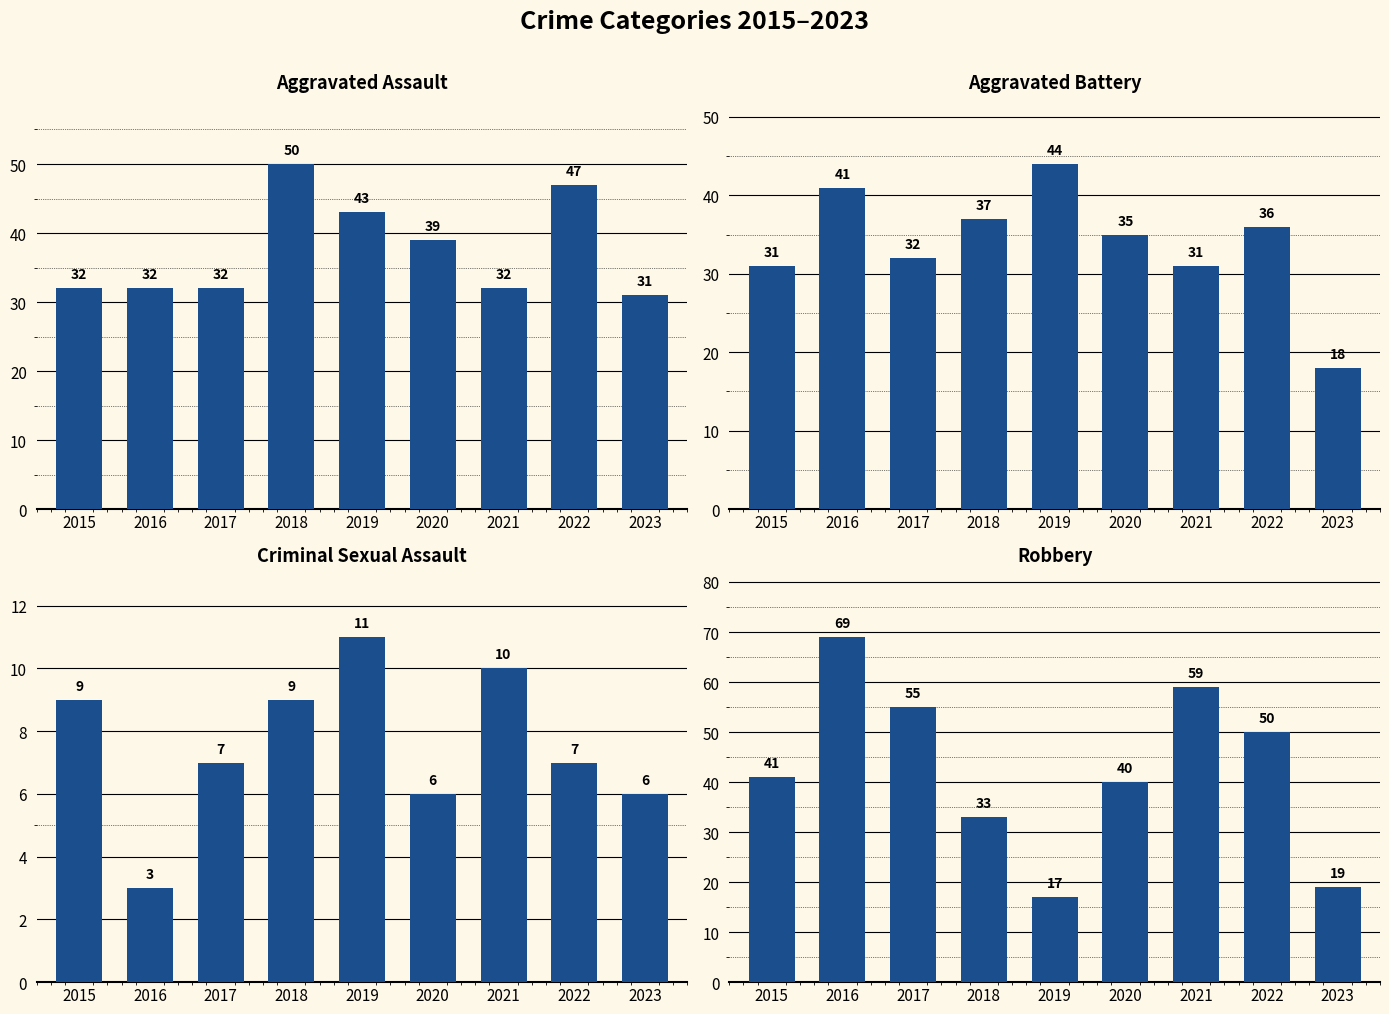

True or false: Aggravated Battery has a value of 9 at 2022.

False